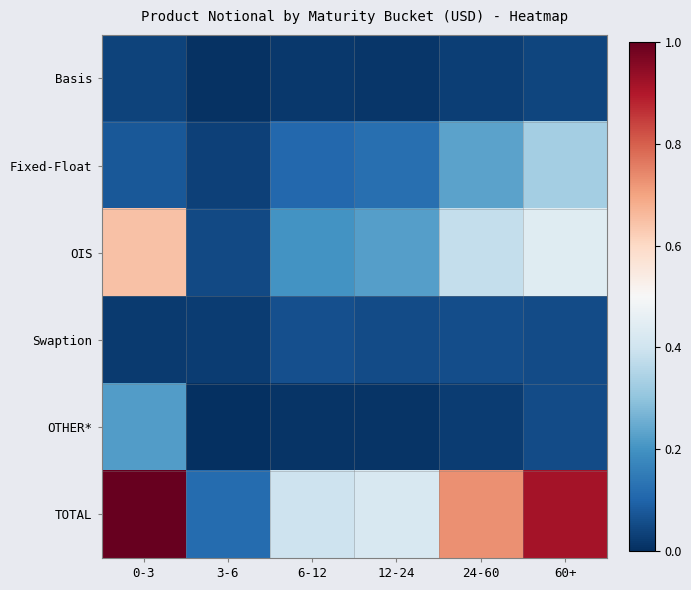

At which category is the sum across all series the highest?

0-3